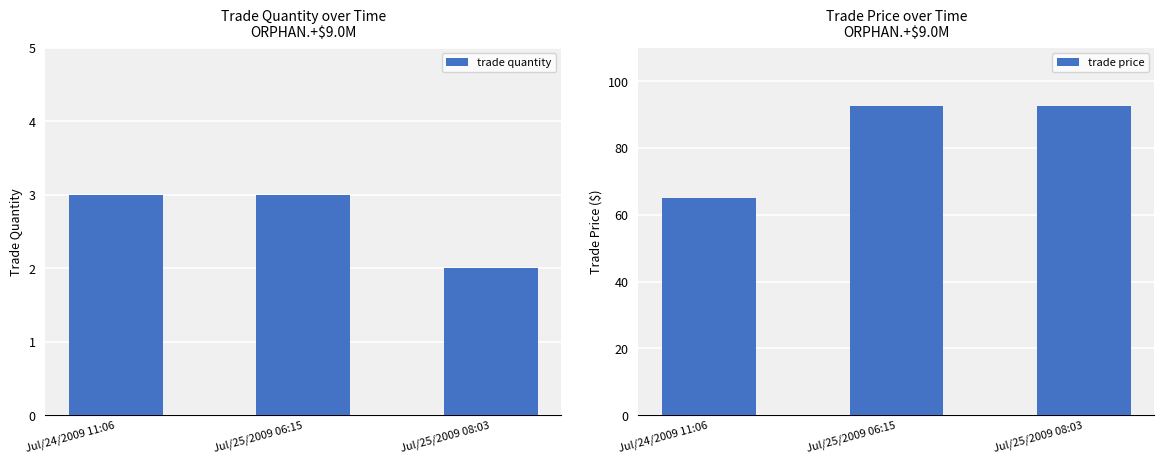

At which category is the sum across all series the highest?

Jul/25/2009 06:15